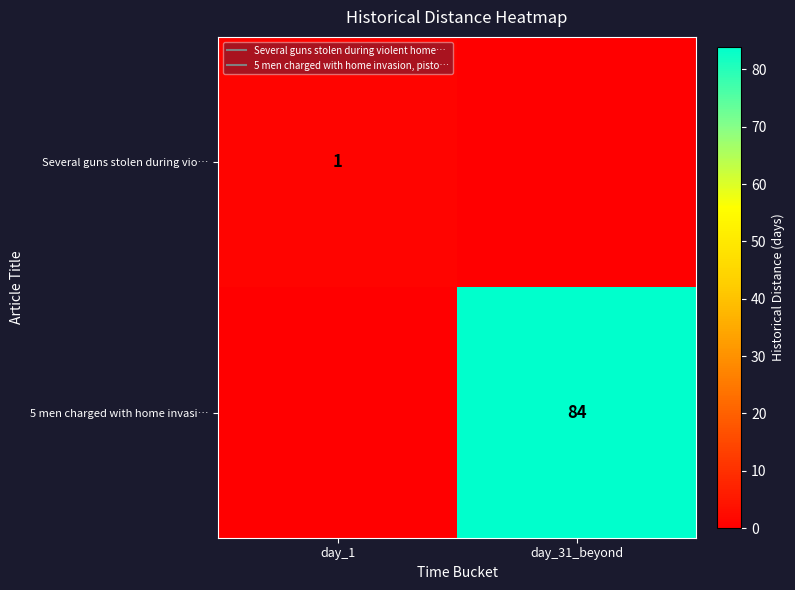

Which has a higher value, day_1 or day_31_beyond?

day_1